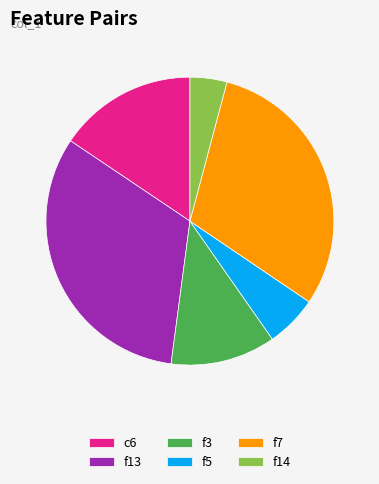

True or false: f5 accounts for 17% of the total.

False